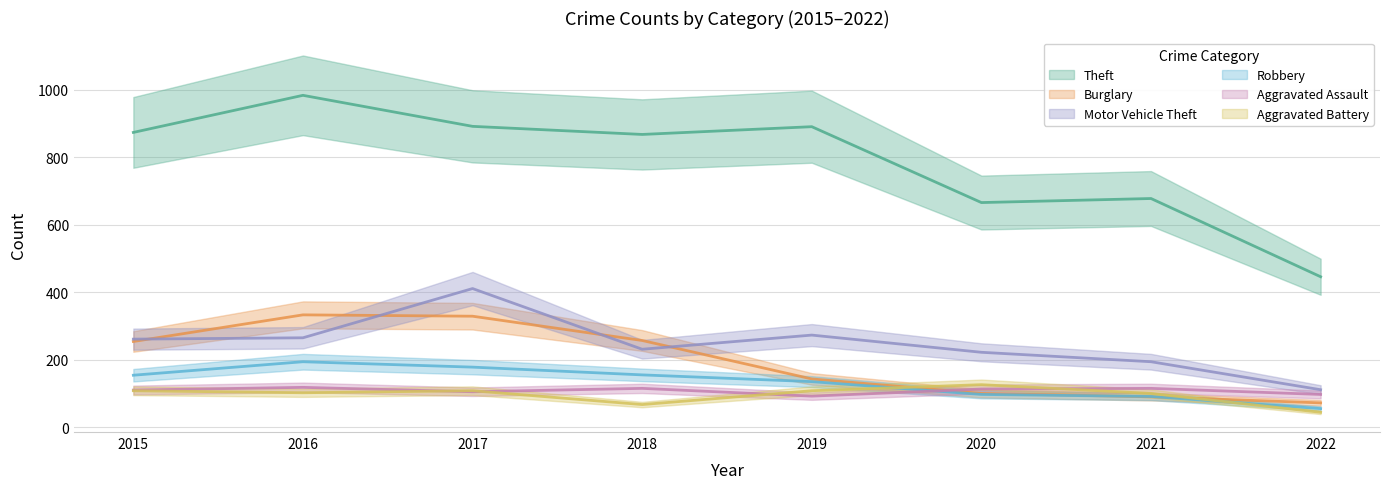

Reading right to left, what are all the values shown in this chart?

Theft: 446	678	666	891	868	892	984	874
Burglary: 72	90	100	143	257	329	333	254
Motor Vehicle Theft: 111	194	222	273	231	411	265	261
Robbery: 55	91	97	135	155	178	194	154
Aggravated Assault: 97	115	113	92	115	105	118	110
Aggravated Battery: 44	100	126	108	67	108	102	108